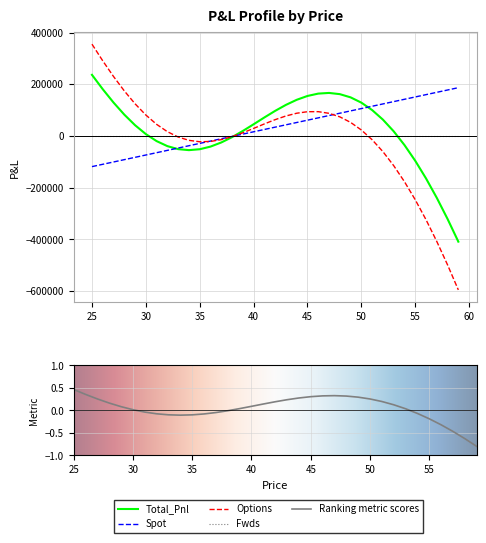

The Options series shows 36916.8 at 50. True or false?

False